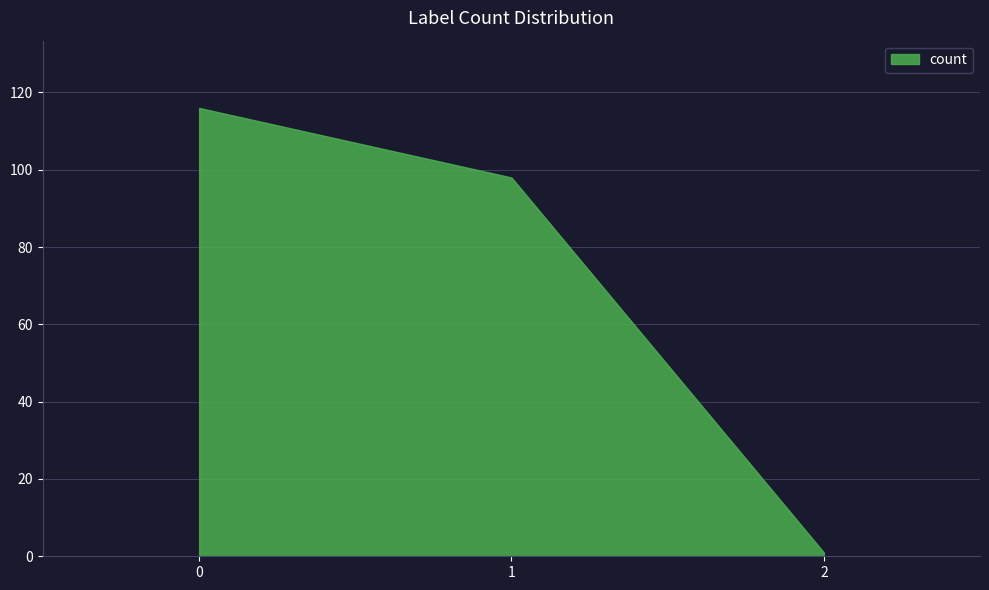

Reading left to right, transcribe all the data shown in this chart.

0=116	1=98	2=1